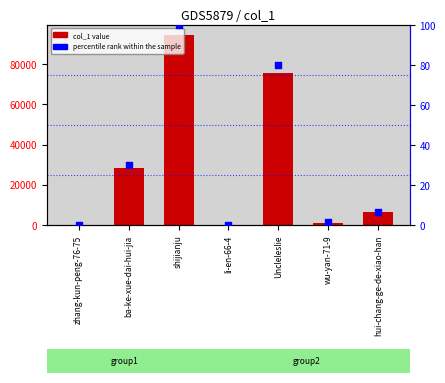

Which series contains the highest Y value?

col_1